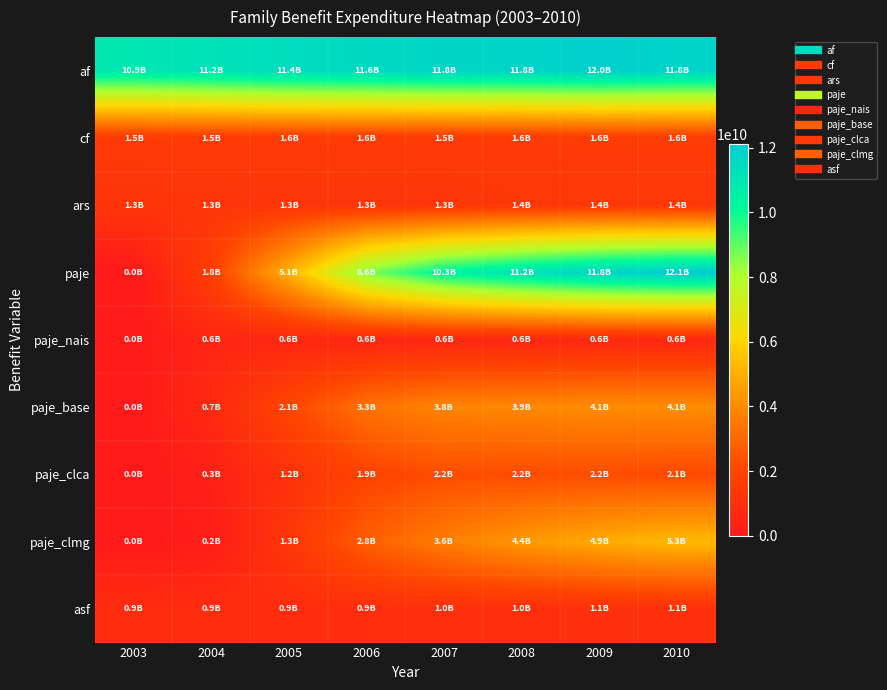

Rank the series at 2006 from lowest to highest value.

paje_nais, asf, ars, cf, paje_clca, paje_clmg, paje_base, paje, af